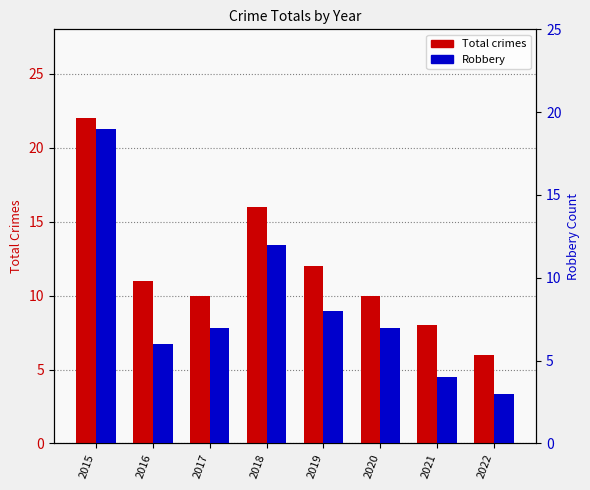

Reading left to right, extract all data points from this chart.

Total crimes: 2015=22	2016=11	2017=10	2018=16	2019=12	2020=10	2021=8	2022=6
Robbery: 2015=19	2016=6	2017=7	2018=12	2019=8	2020=7	2021=4	2022=3